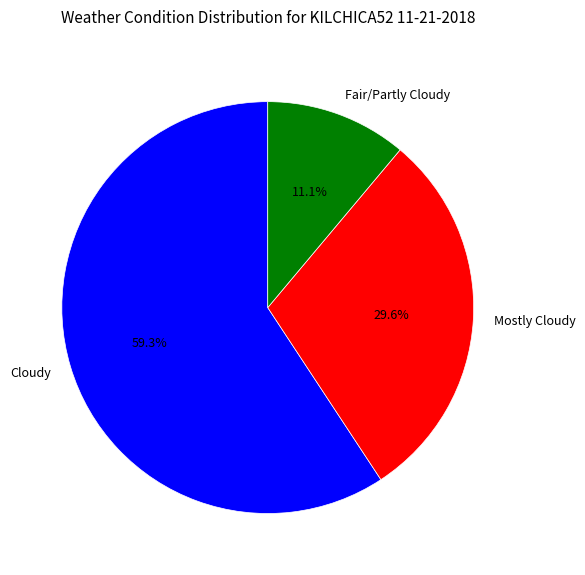

How many segments does this pie chart have?

3